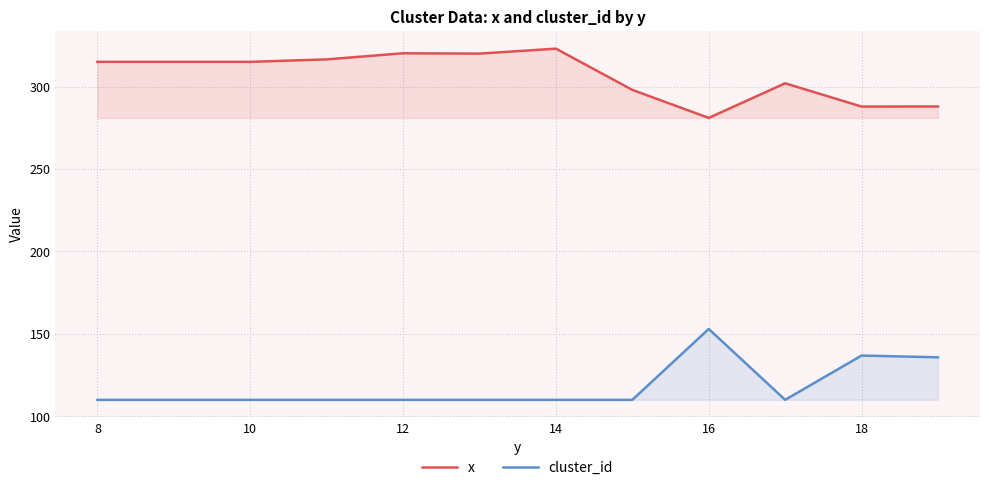

Does the chart display data point markers on the line(s)?

No